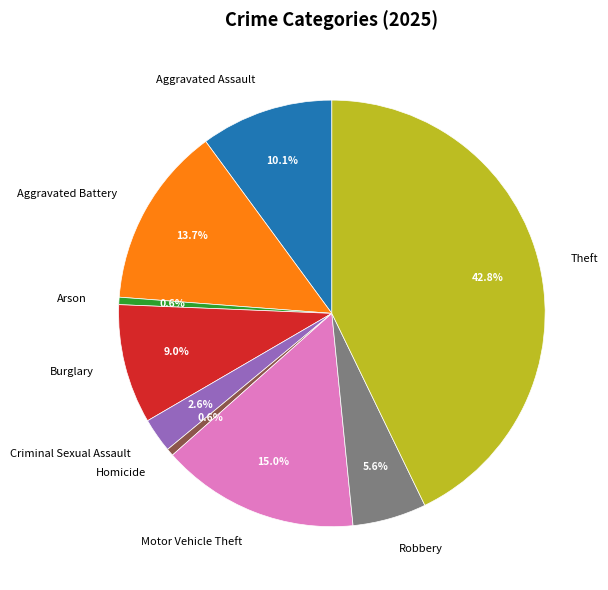

What is the largest slice in the pie chart?

Theft